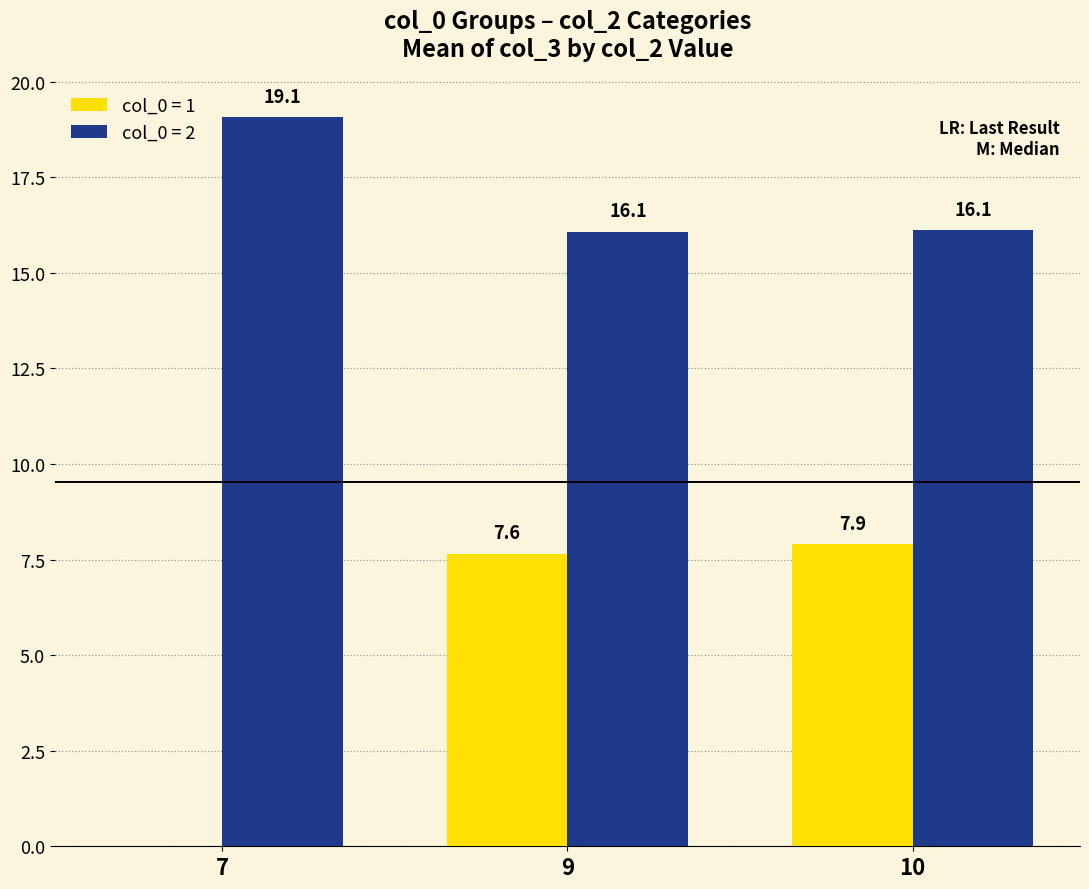

Which series has the largest total across all categories?

col_0 = 2